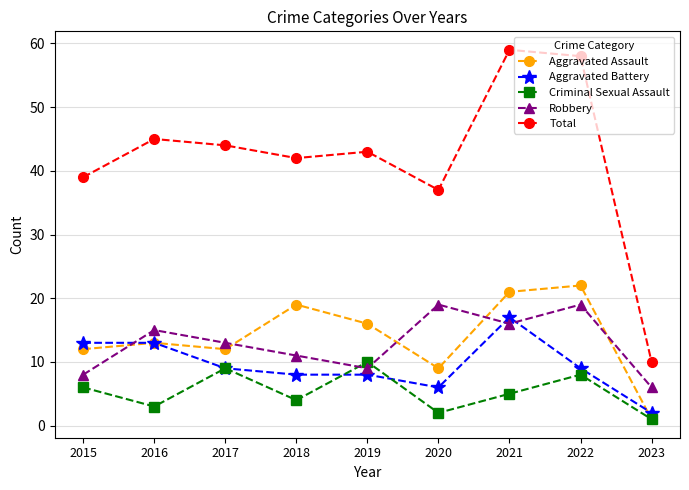

In Aggravated Assault, how many points are lower than both neighbors (excluding endpoints)?

2